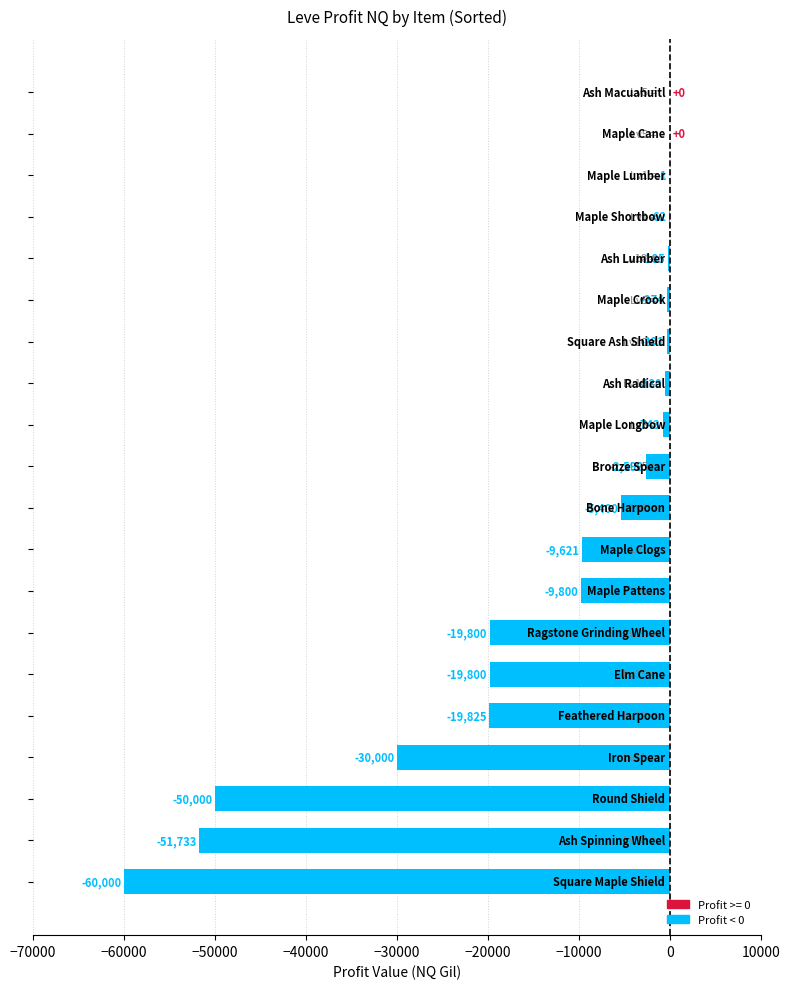

What is the average value?

-14033